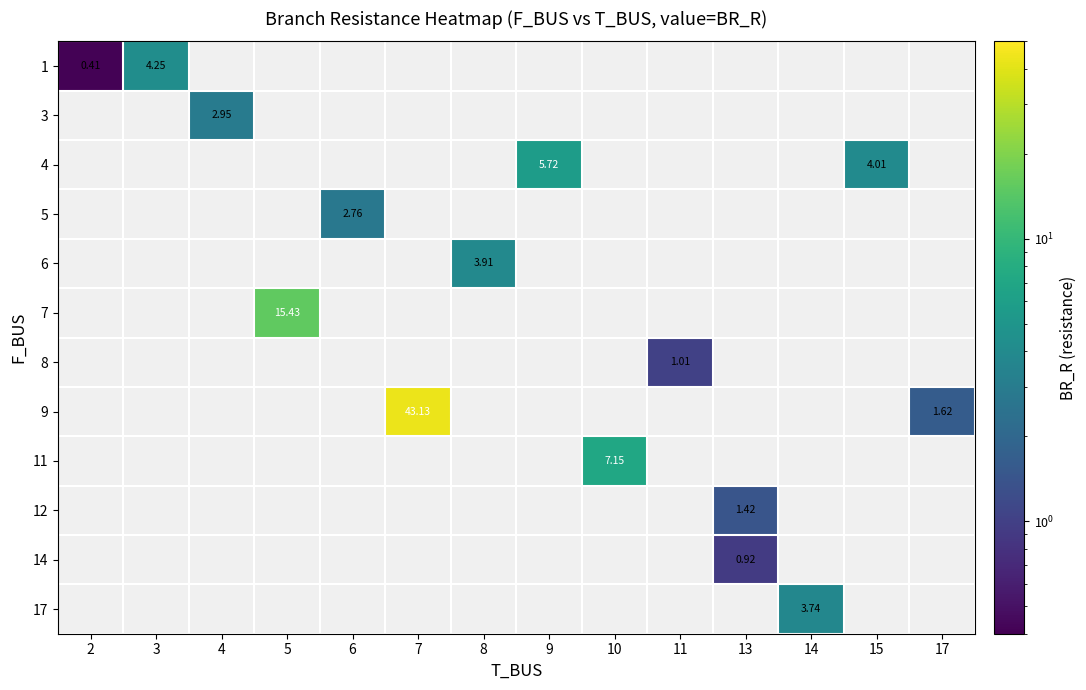

What is the minimum value shown in the chart?

0.4